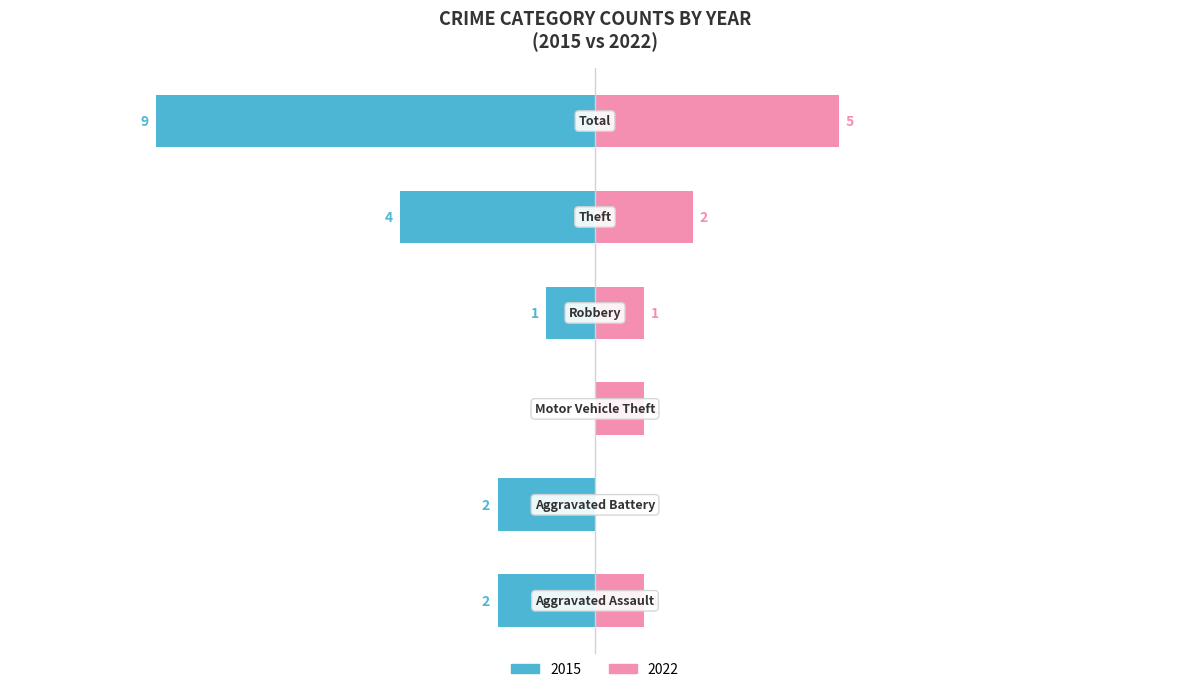

At which label is 2022 closest to 2?

Theft